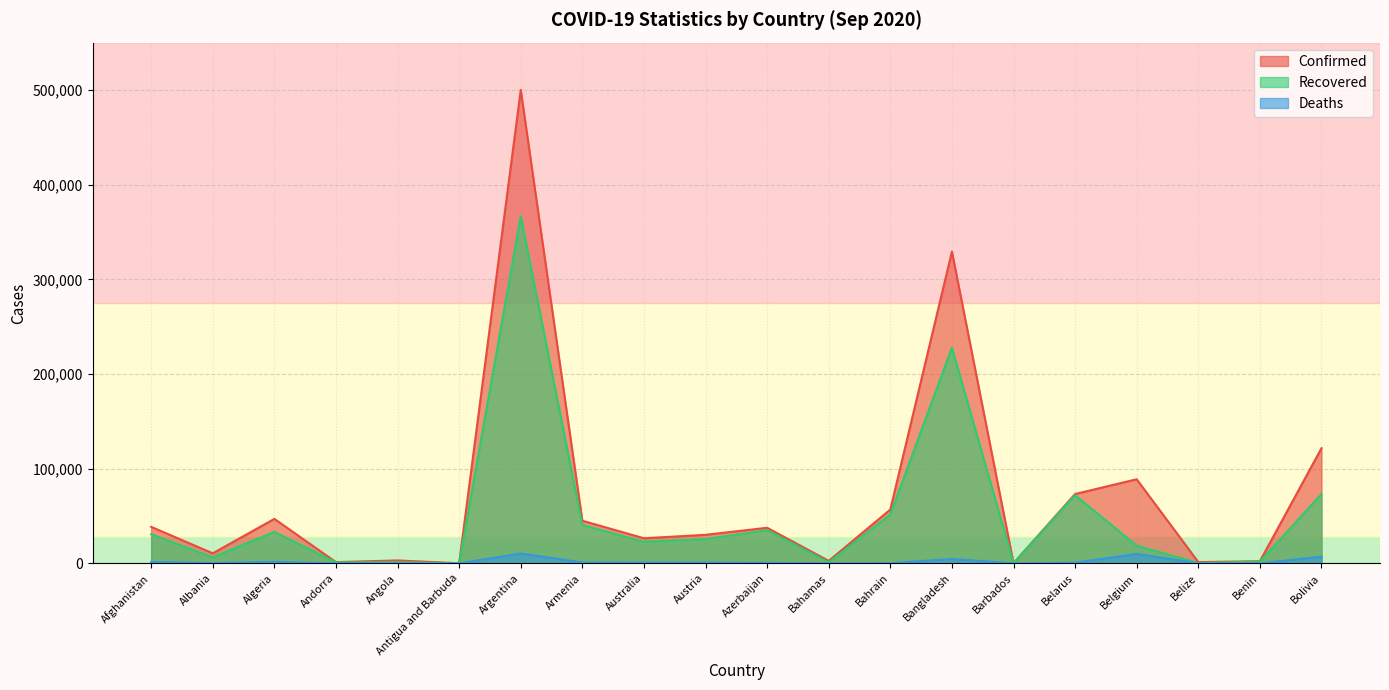

The Recovered series shows 129369 at Belarus. True or false?

False